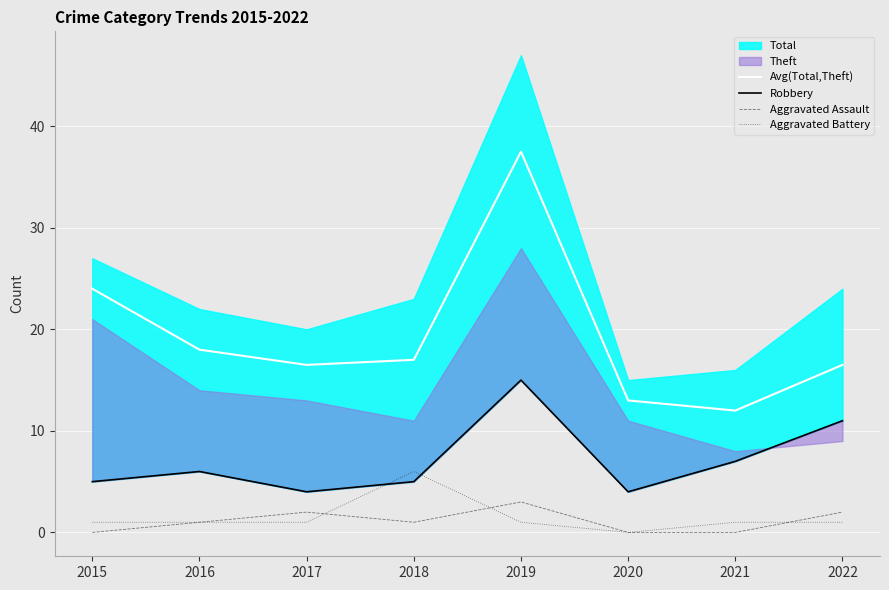

What is the approximate value of Robbery at 2015?

5.0